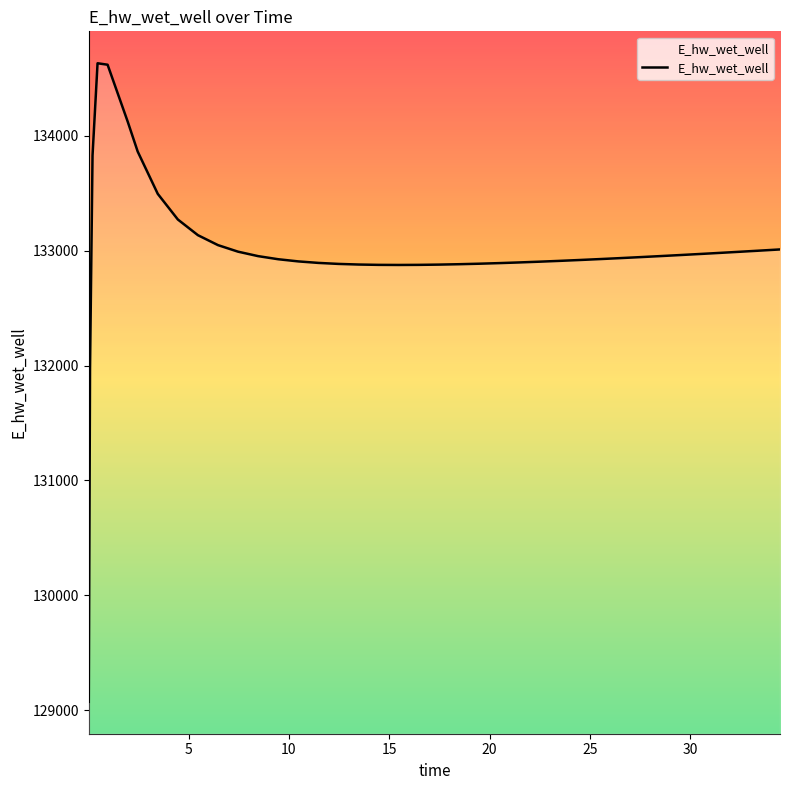

What is the smallest value displayed?

129072.0